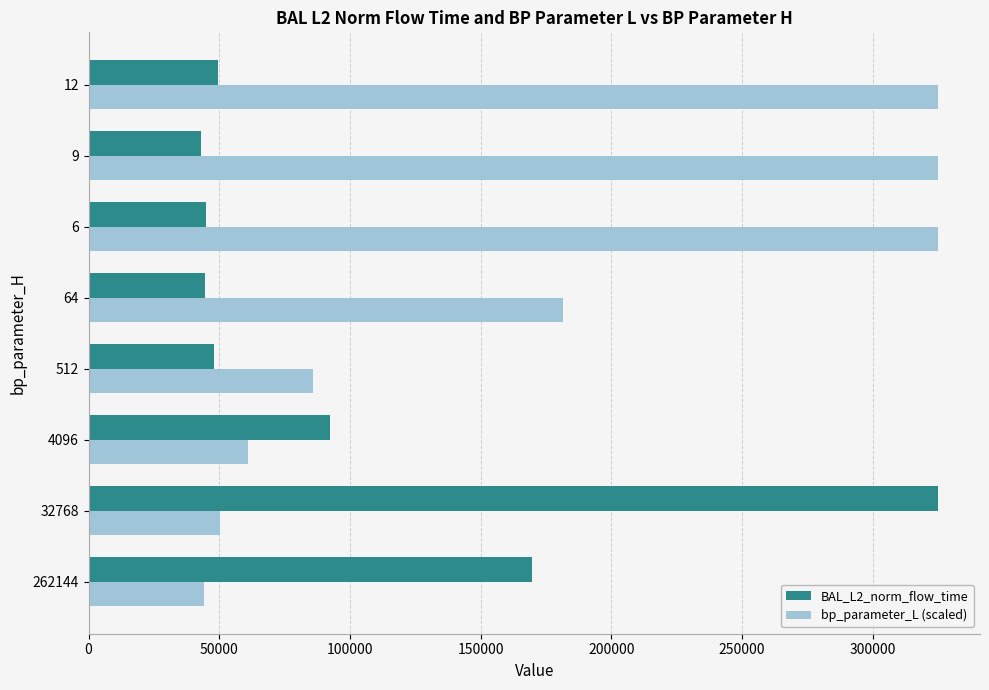

The BAL_L2_norm_flow_time series shows 169768.4 at 262144. True or false?

True